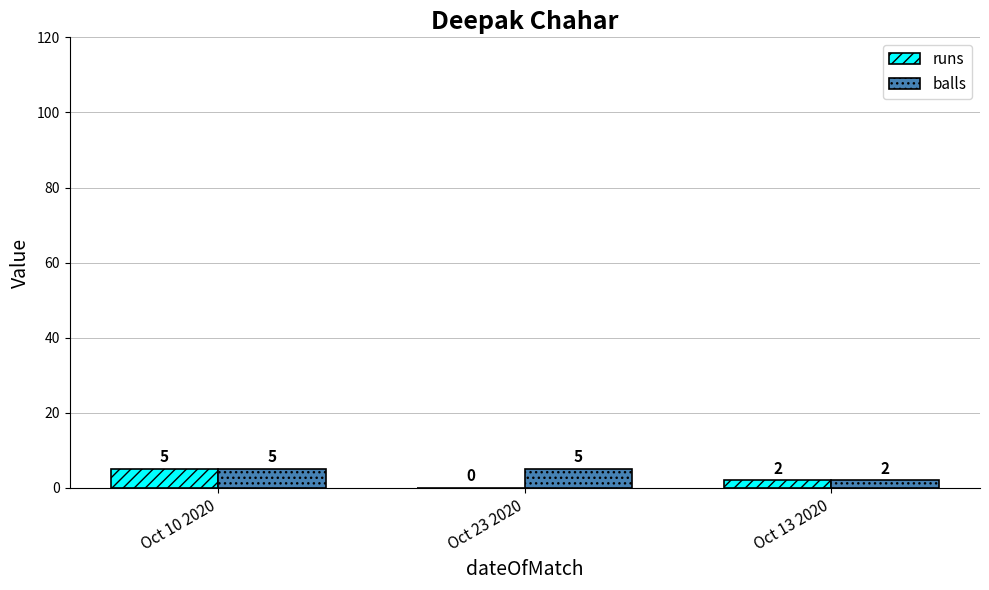

How many groups of bars are there?

3